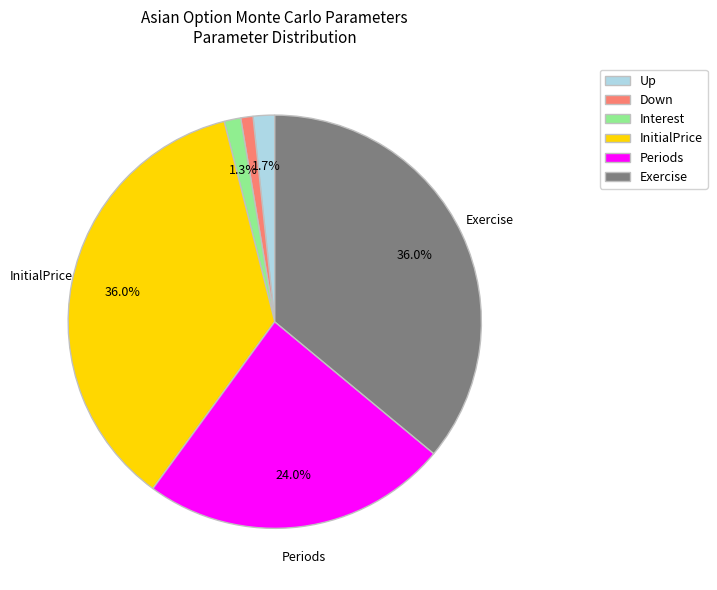

Between Periods and Exercise, which is larger?

Exercise